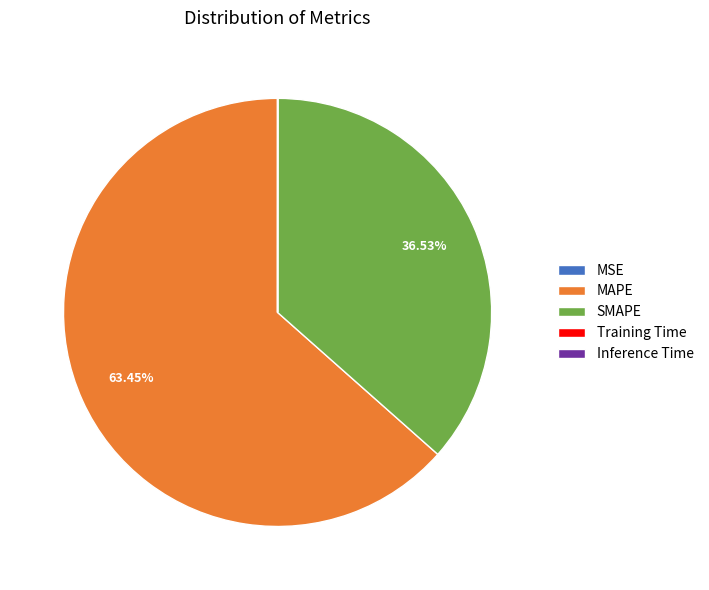

To the nearest percent, what portion does MAPE represent?

63%